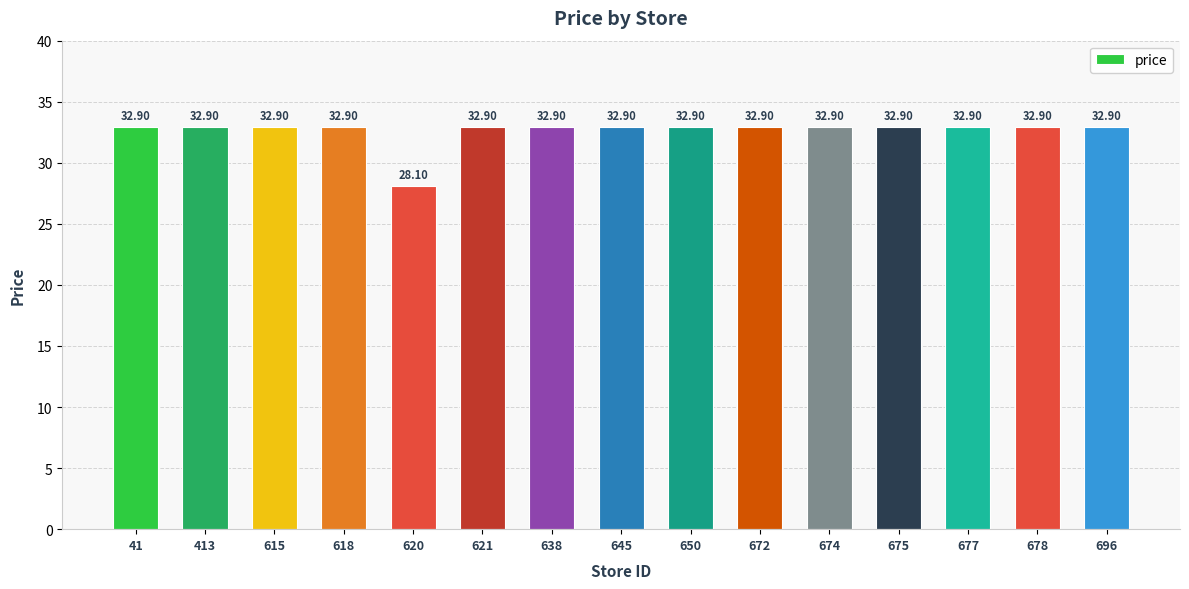

Reading left to right, extract all data points from this chart.

32.9	32.9	32.9	32.9	28.1	32.9	32.9	32.9	32.9	32.9	32.9	32.9	32.9	32.9	32.9